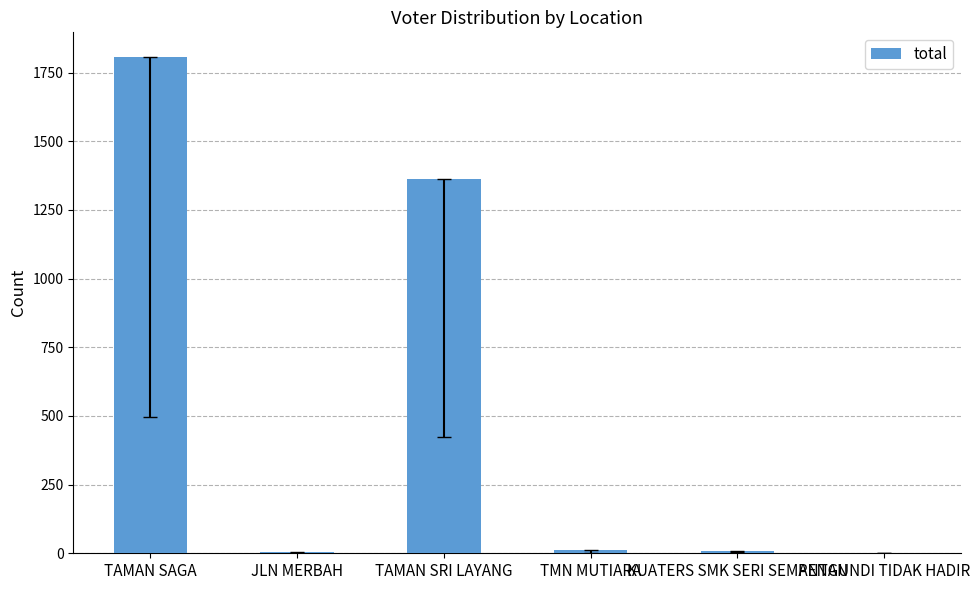

Which category has the highest value across all series?

TAMAN SAGA